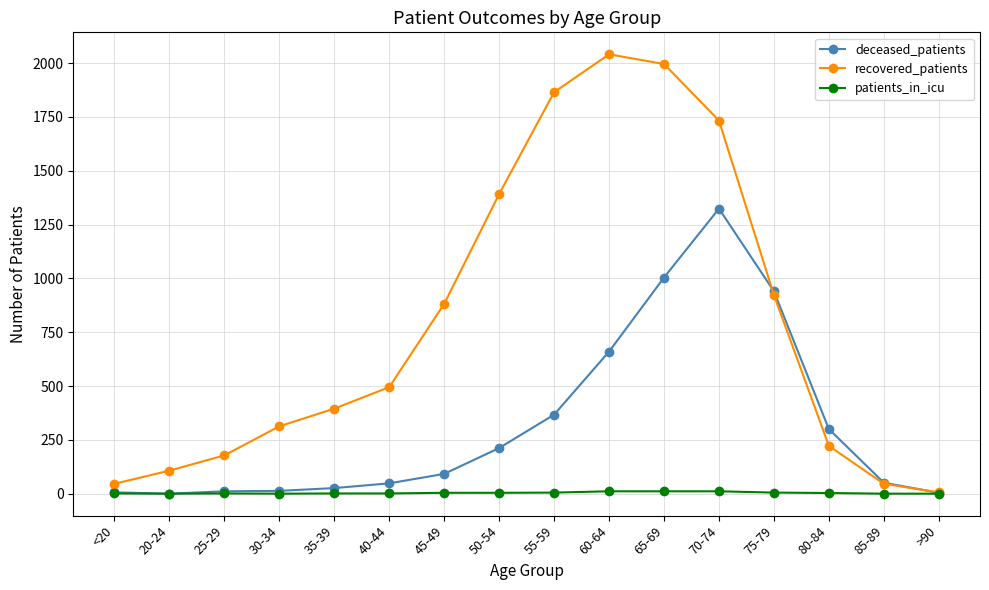

What is the maximum value for recovered_patients?

2041